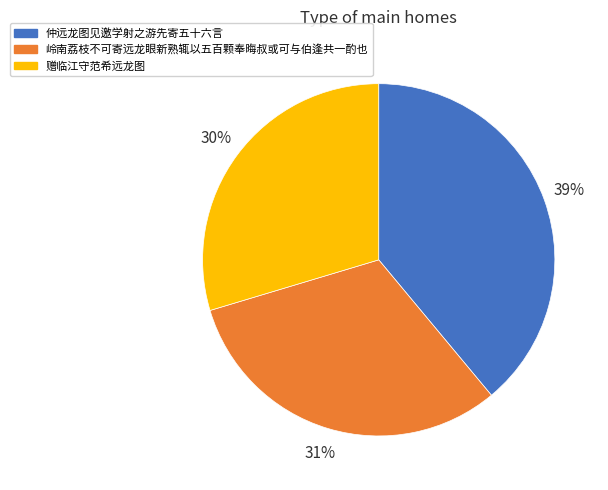

Count the number of slices in the pie.

3